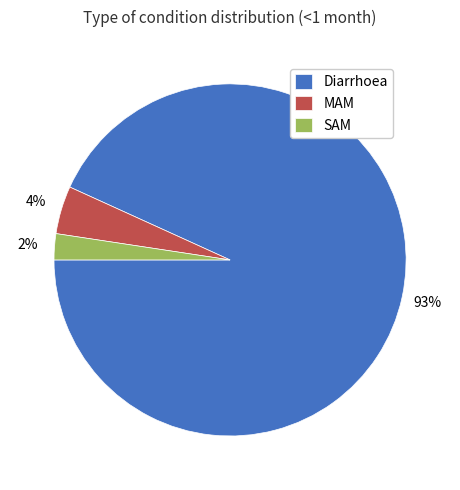

Count the number of slices in the pie.

3